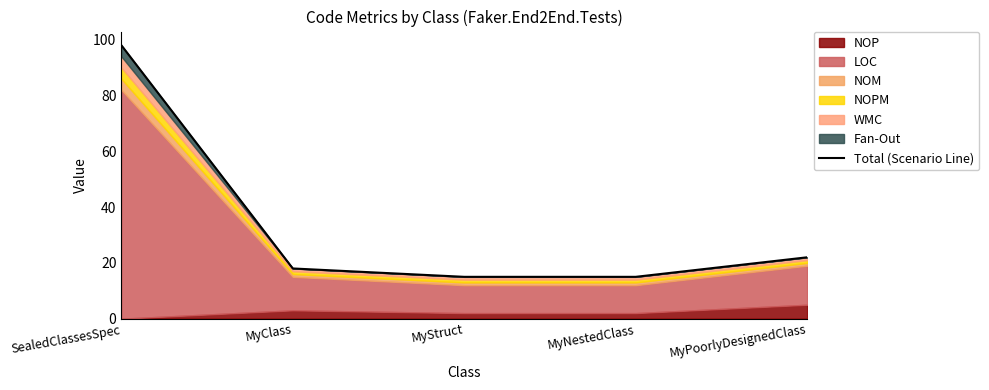

Rank the categories by value from lowest to highest.

MyStruct, MyNestedClass, MyClass, MyPoorlyDesignedClass, SealedClassesSpec